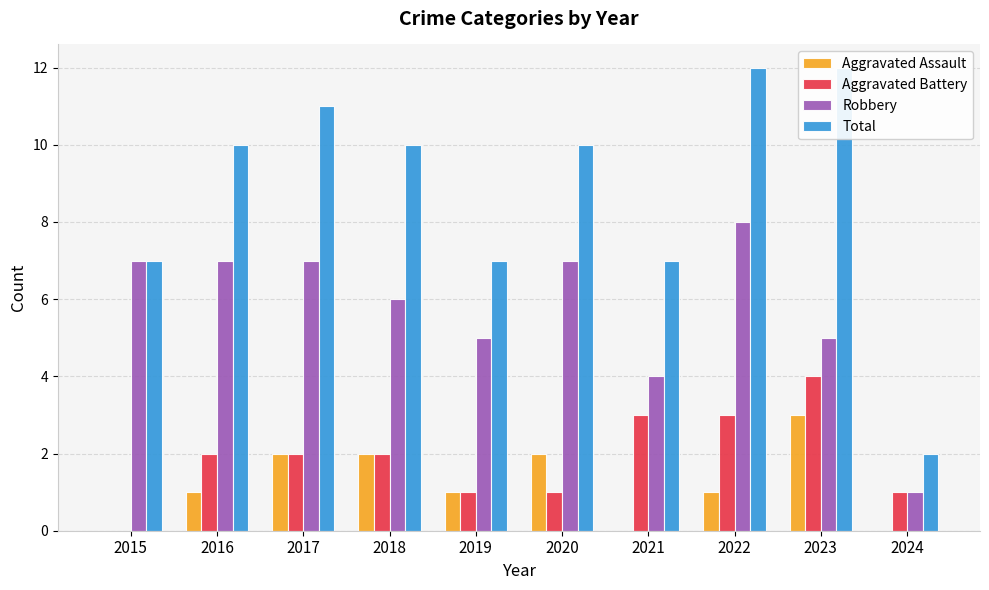

How many groups of bars are there?

10